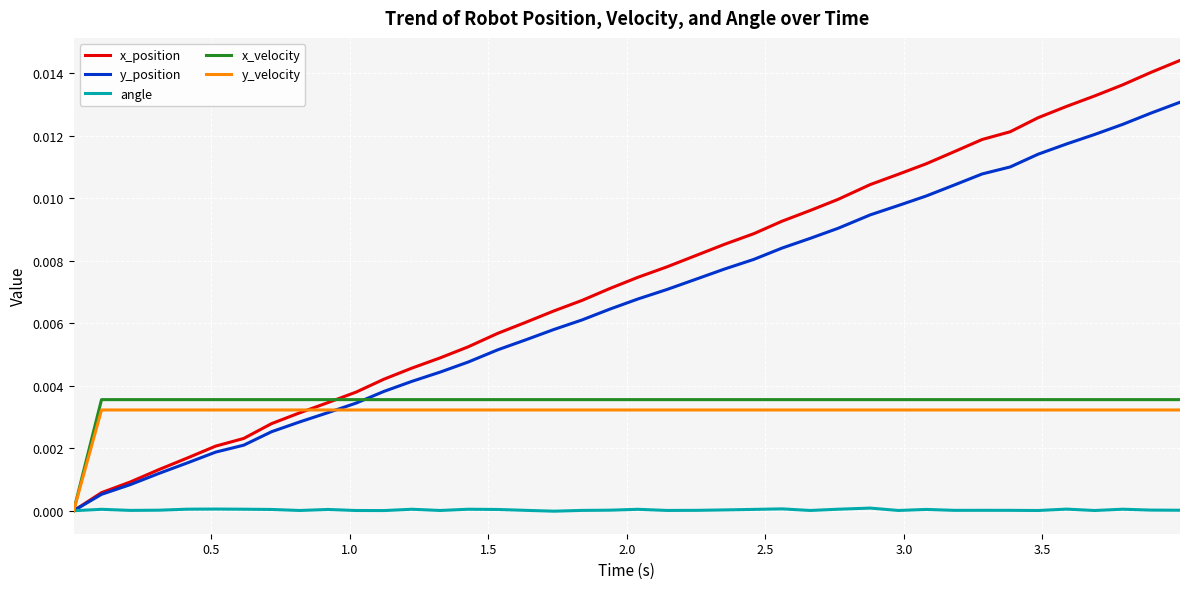

Which series has the widest spread of values?

x_position